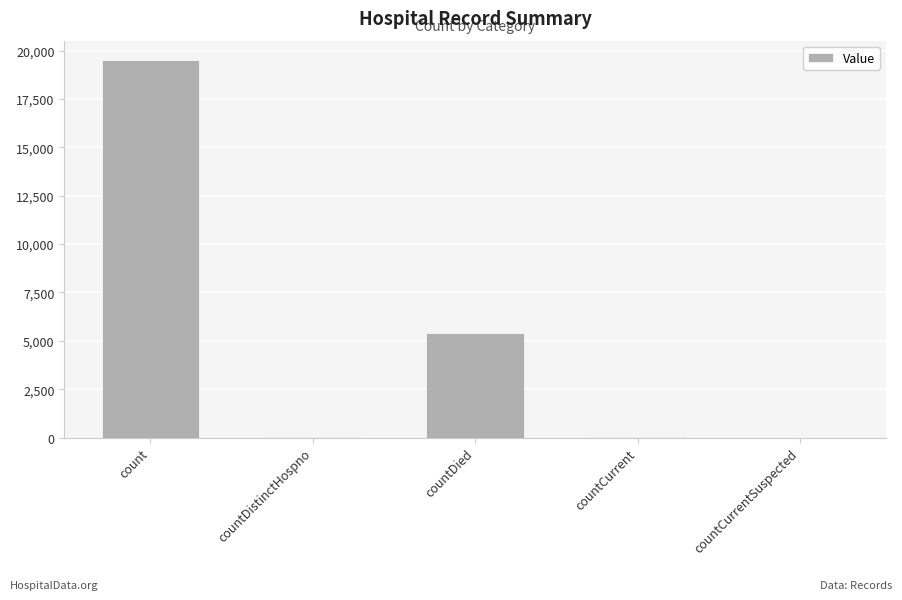

The chart shows a value of 0 at countCurrentSuspected. True or false?

True